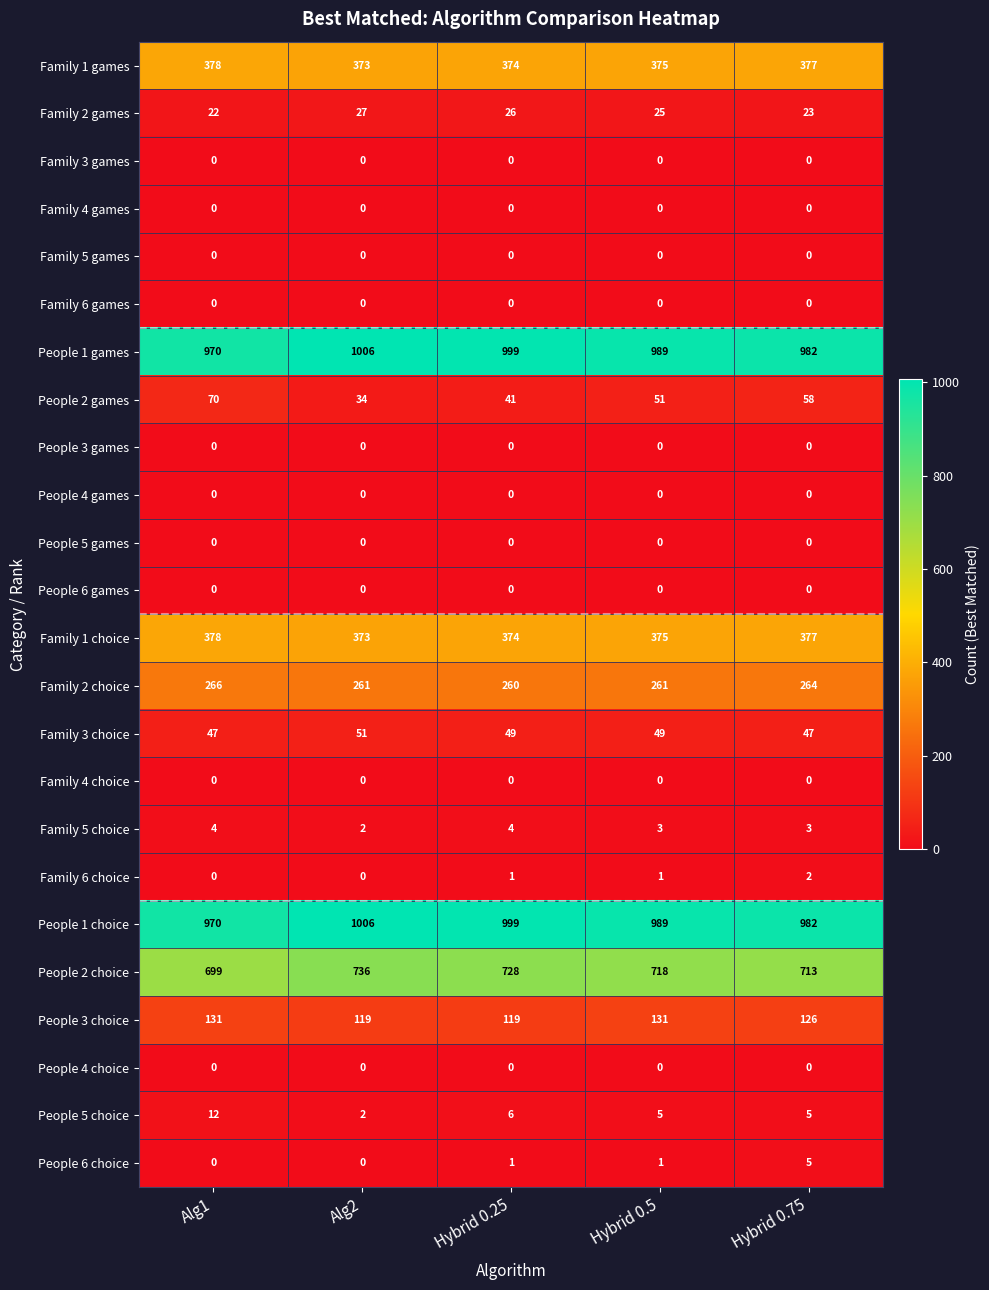

What is the average value of the Family 2 choice series?

262